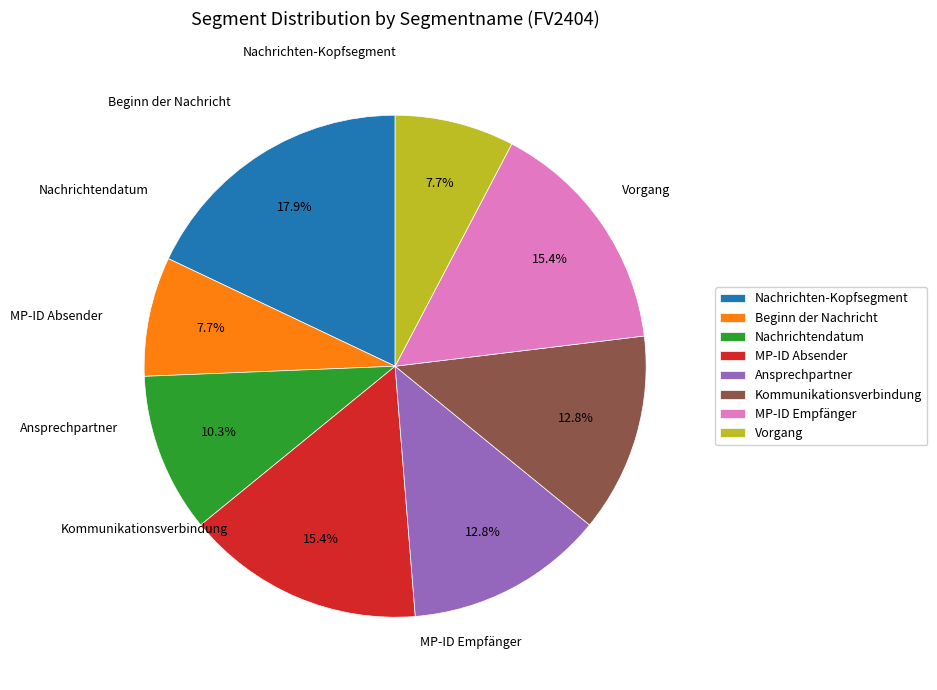

Combined, do Kommunikationsverbindung and MP-ID Absender account for over 50%?

No